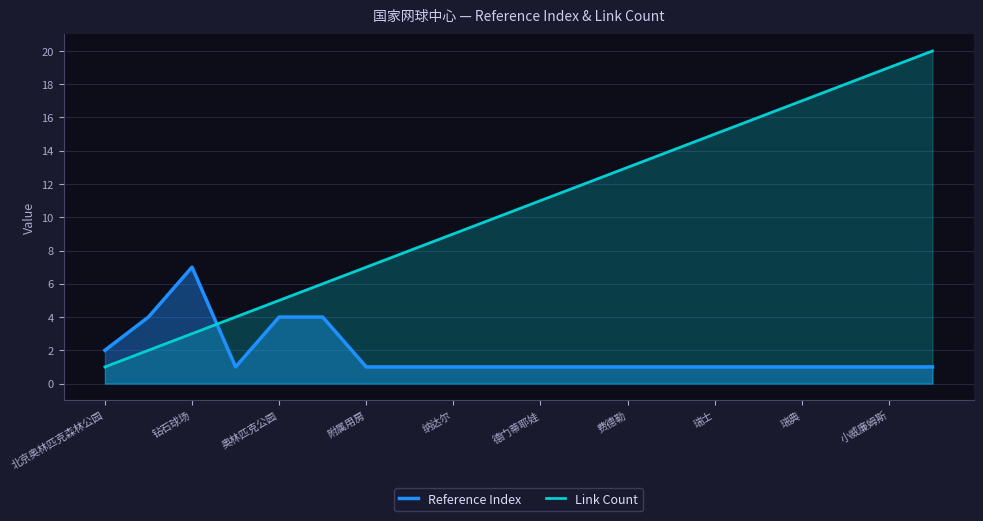

What value does the Link Count series have at 瑞士?

15